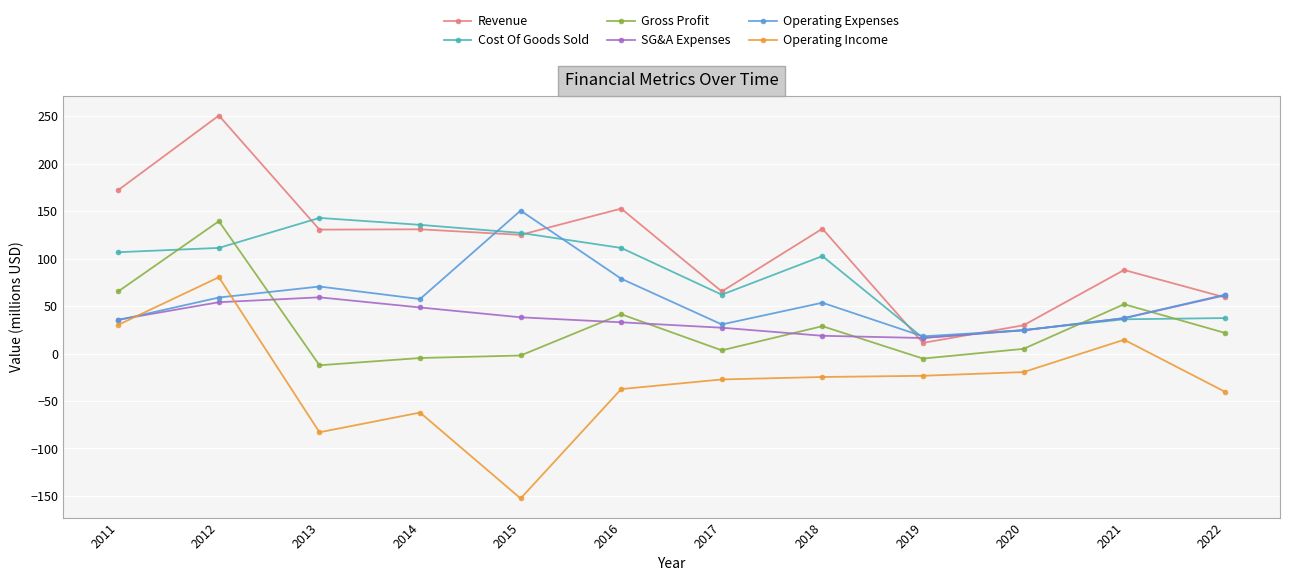

What is the difference between the maximum and minimum values in the SG&A Expenses series?

44.9